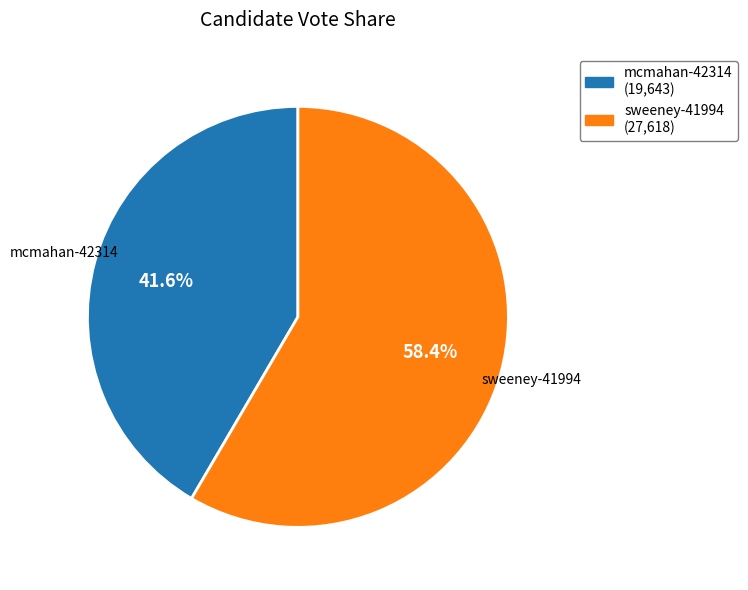

Approximately how many times larger is the value at sweeney-41994 compared to mcmahan-42314?

1.4